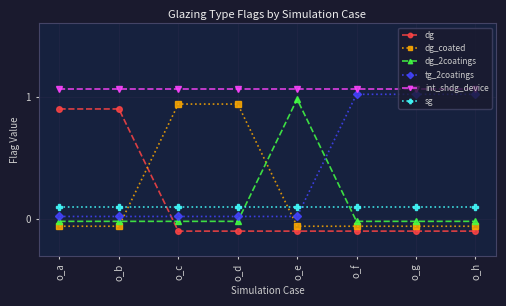

Rank the series by their maximum value, from highest to lowest.

int_shdg_device, tg_2coatings, dg_2coatings, dg_coated, dg, sg